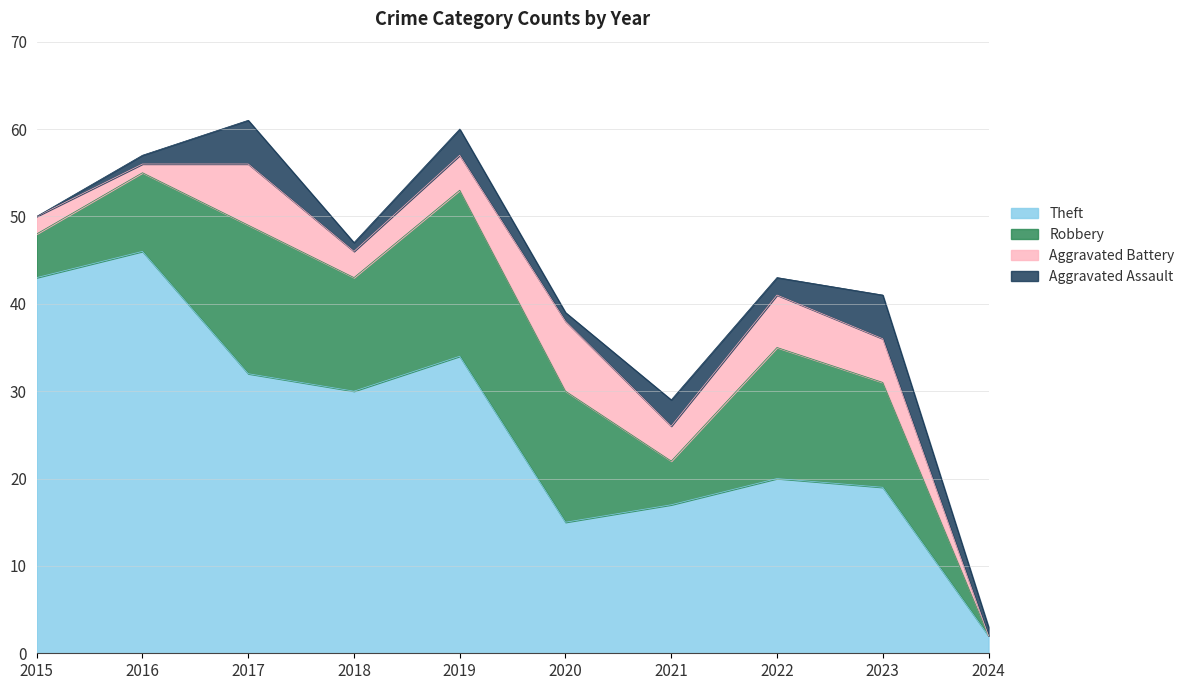

Reading left to right, list all the values displayed in this chart.

Theft: 2015=43	2016=46	2017=32	2018=30	2019=34	2020=15	2021=17	2022=20	2023=19	2024=2
Robbery: 2015=5	2016=9	2017=17	2018=13	2019=19	2020=15	2021=5	2022=15	2023=12	2024=0
Aggravated Battery: 2015=2	2016=1	2017=7	2018=3	2019=4	2020=8	2021=4	2022=6	2023=5	2024=0
Aggravated Assault: 2015=0	2016=1	2017=5	2018=1	2019=3	2020=1	2021=3	2022=2	2023=5	2024=1